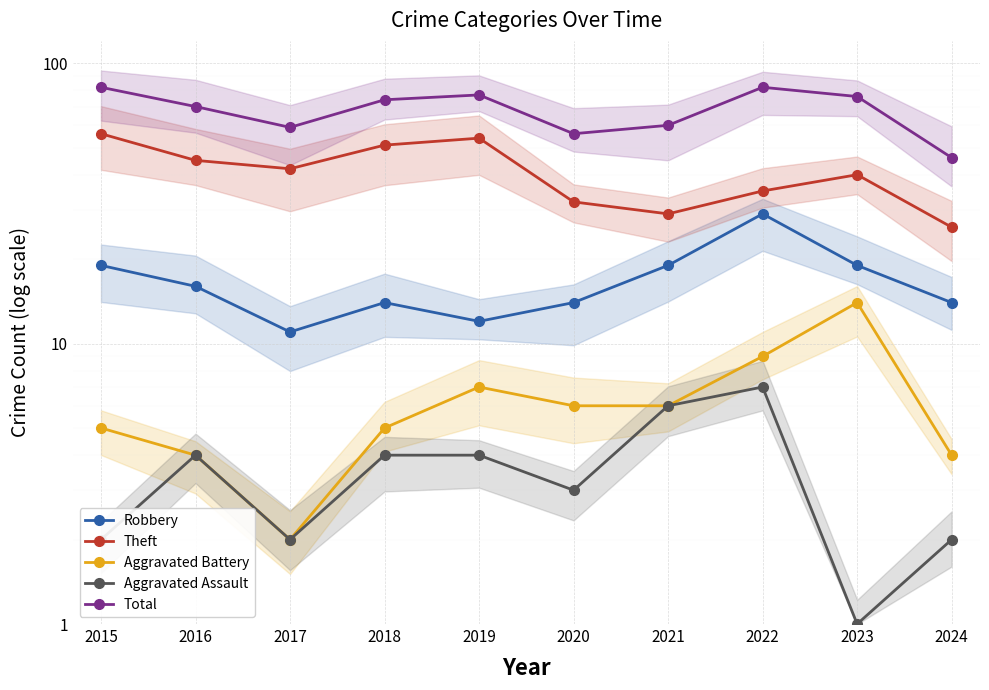

At which category is the sum across all series the highest?

2015